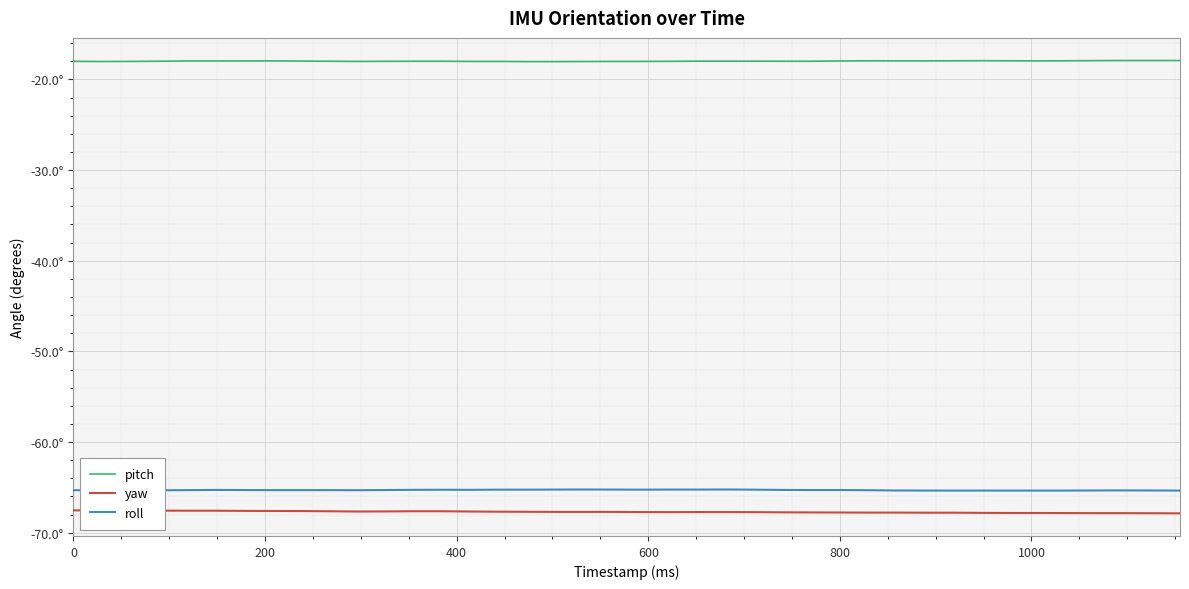

What are all the series names shown in the legend?

pitch, yaw, roll